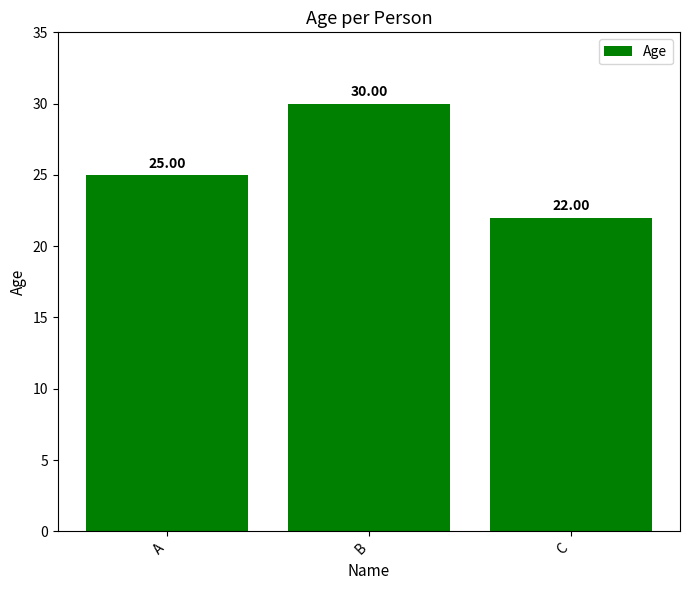

Reading right to left, what are all the values shown in this chart?

22	30	25